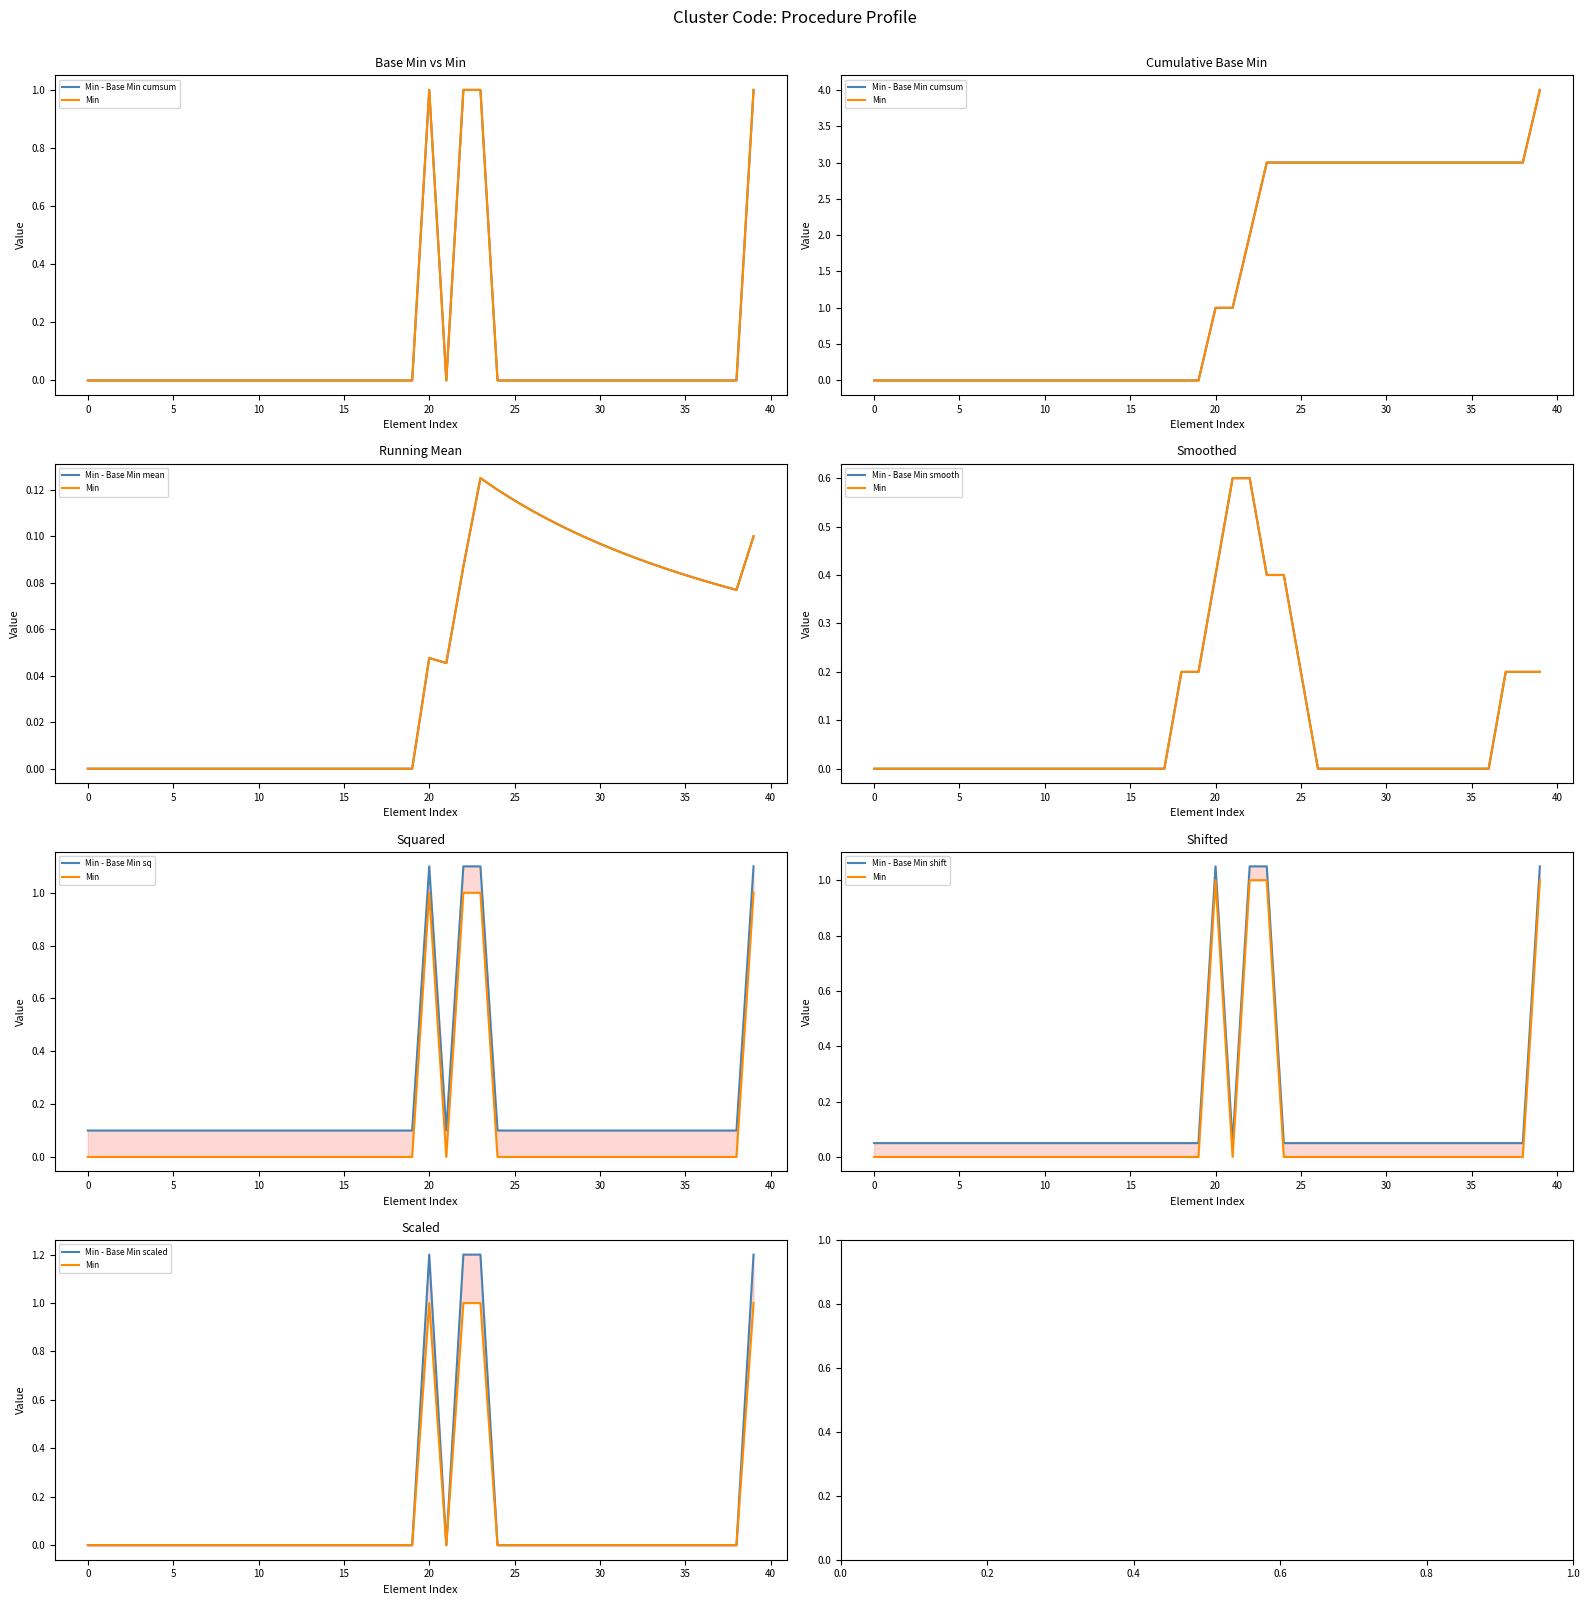

True or false: Base Min and Min cross at least once.

False